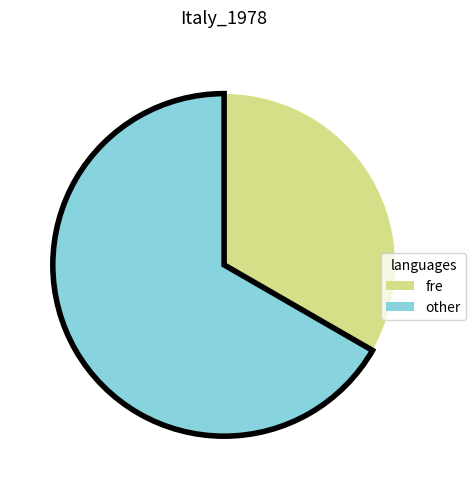

Do other and fre together represent more than half of the pie?

Yes